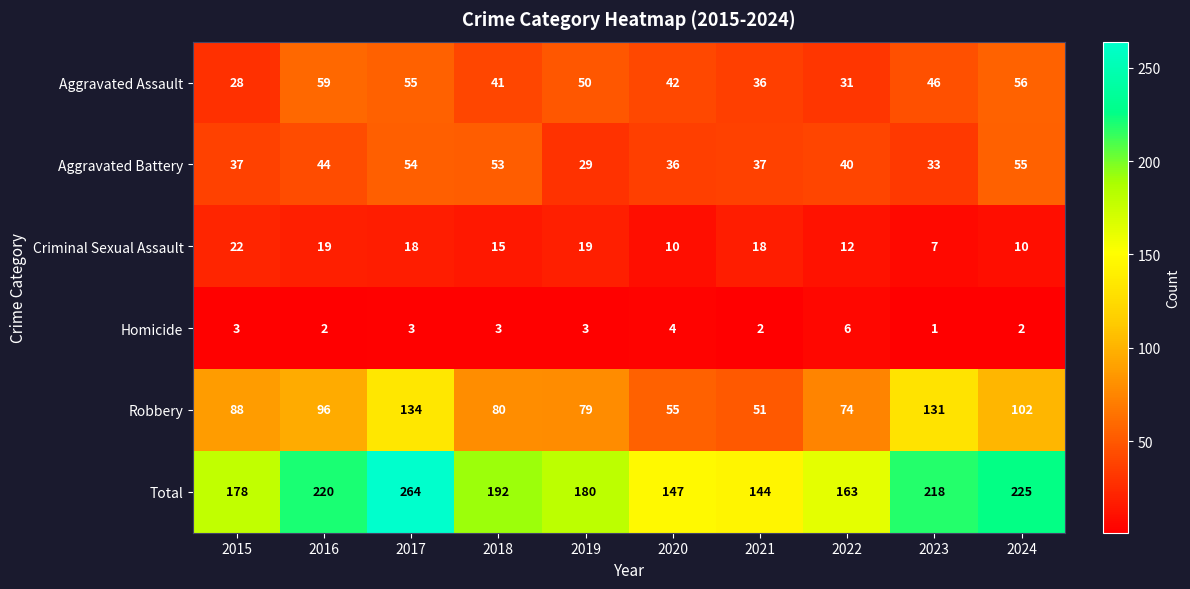

Which series changed the most between 2019 and 2024?

Total